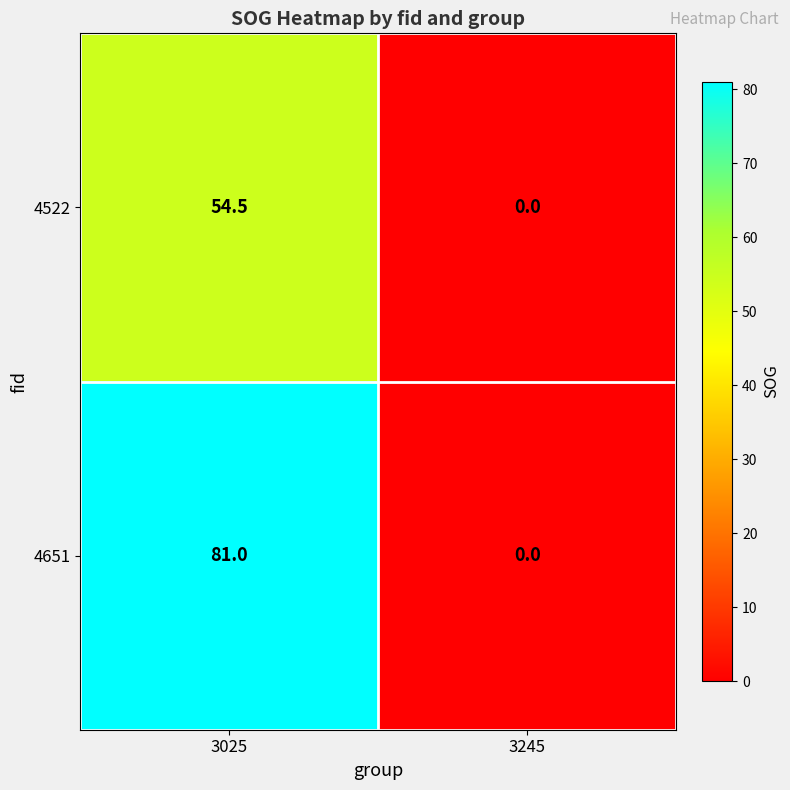

What is the total value across all series at 3025?

135.5